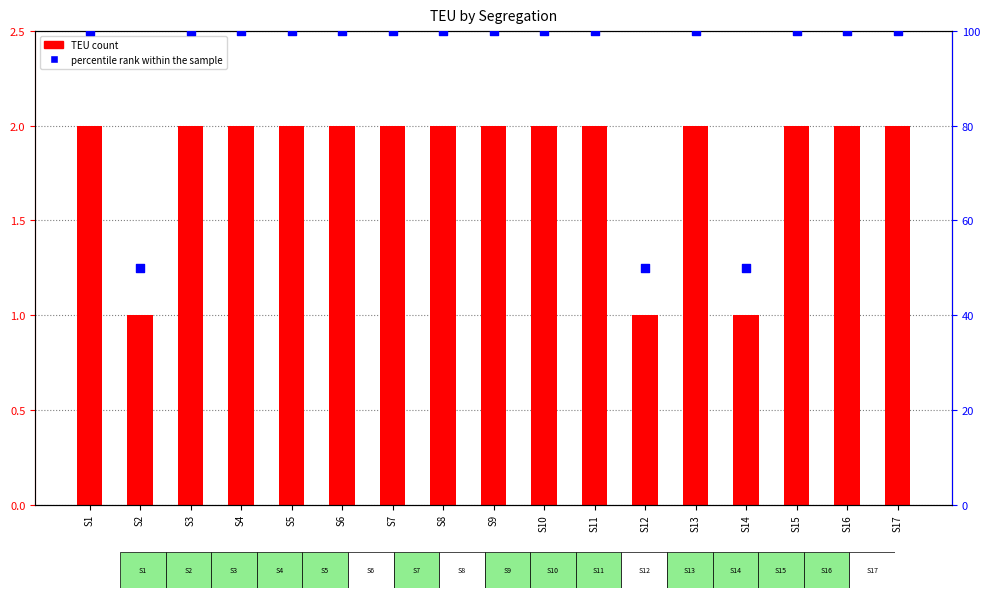

At how many categories does at least one series exceed 10?

17